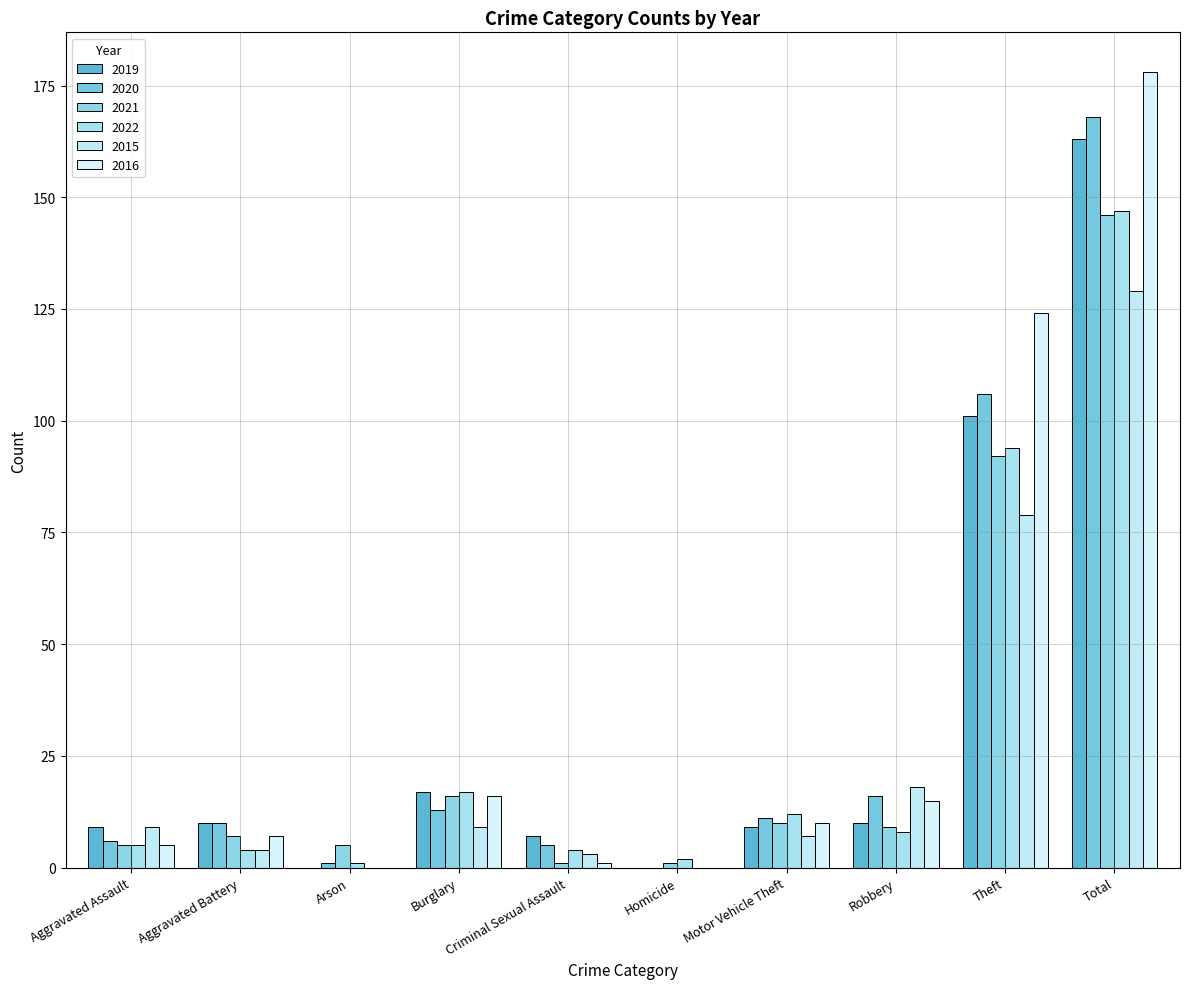

What is the label of the 9th bar from the right?

Aggravated Battery